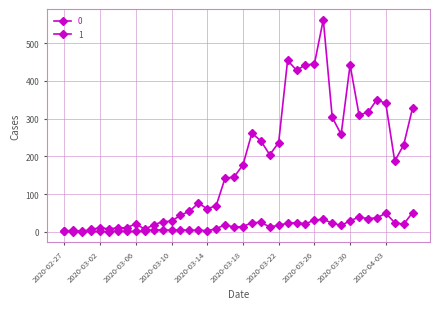

Where does the 0 series first go above 177?

2020-03-19